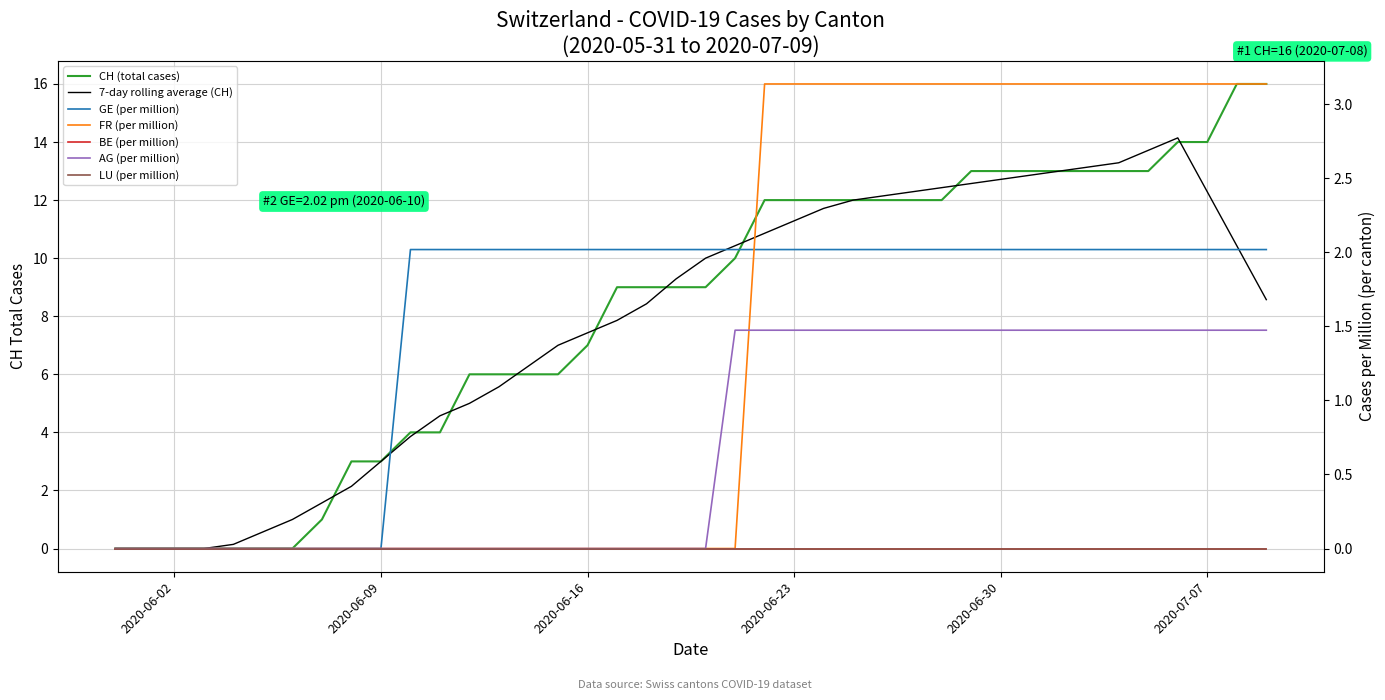

How many values in the AG_pc series exceed 0?

19